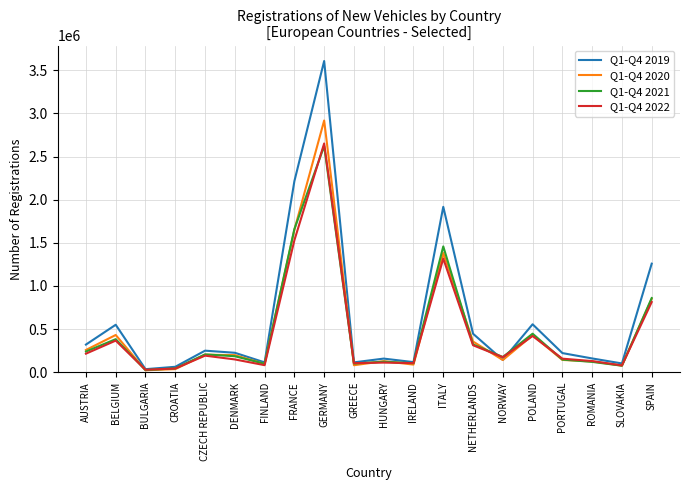

The Q1-Q4 2022 series shows 469464 at ITALY. True or false?

False